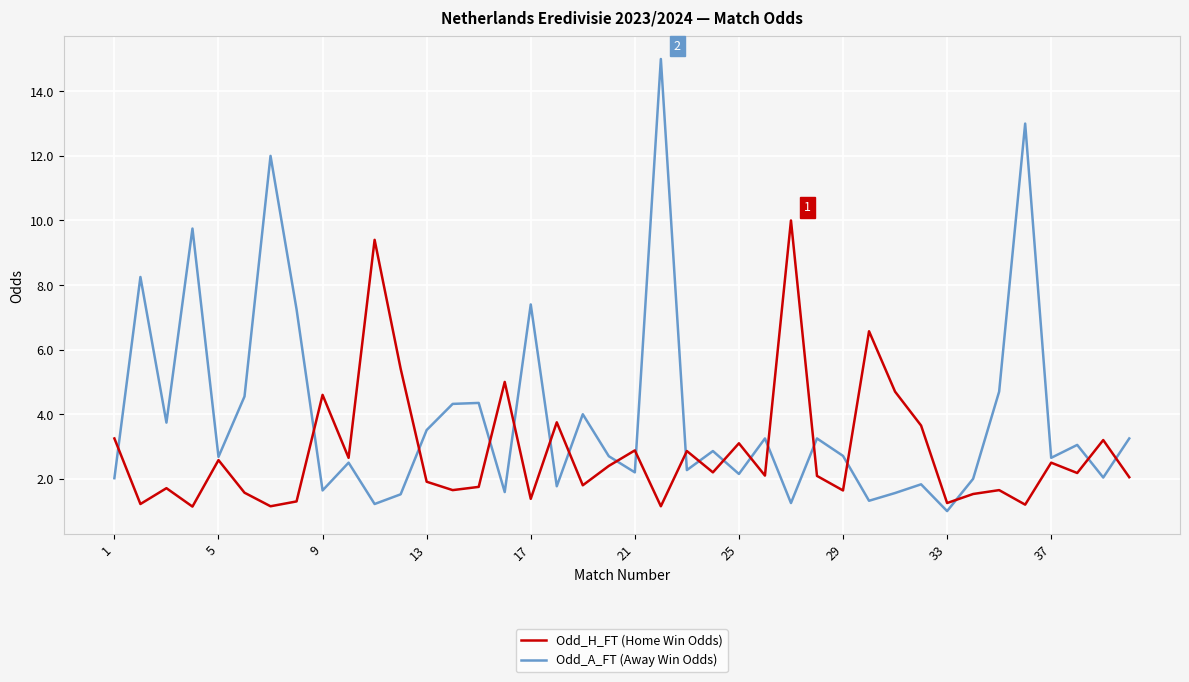

Rank the series by their maximum value, from lowest to highest.

Odd_H_FT (Home Win Odds), Odd_A_FT (Away Win Odds)